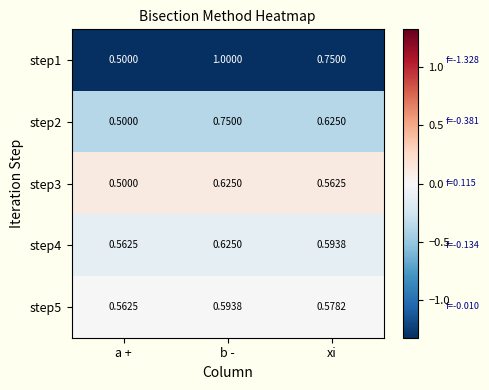

List the labels in order of step5 value, smallest first.

a +, xi, b -